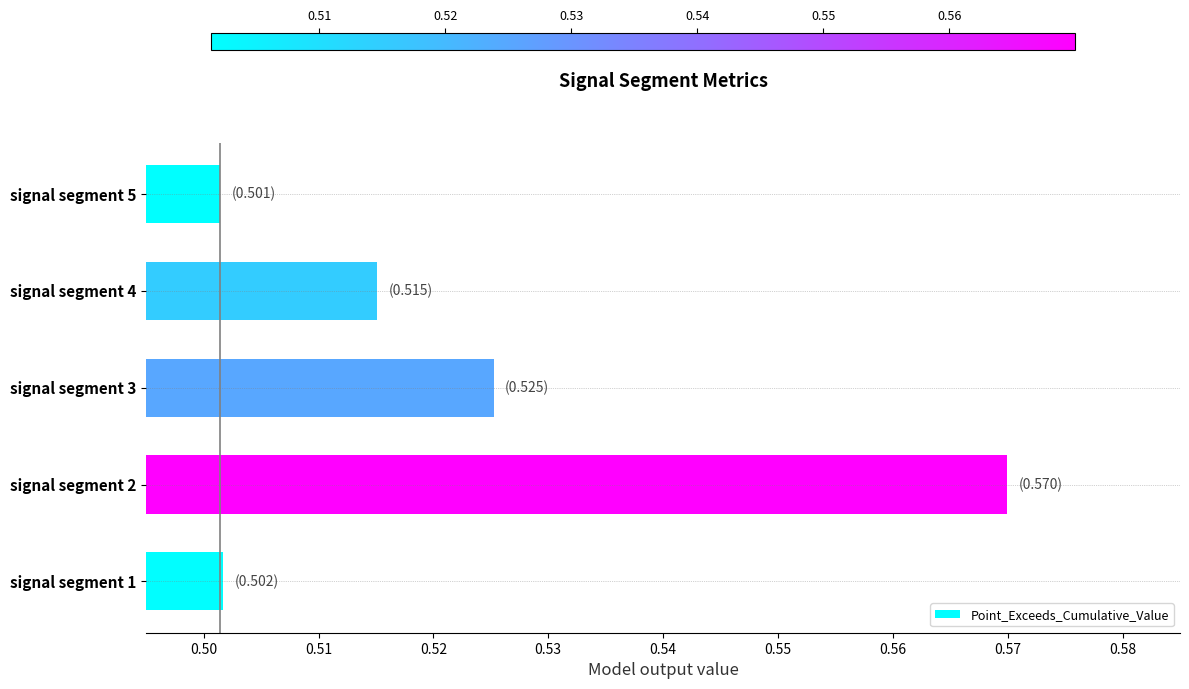

Which label corresponds to the largest value in the chart?

signal segment 2